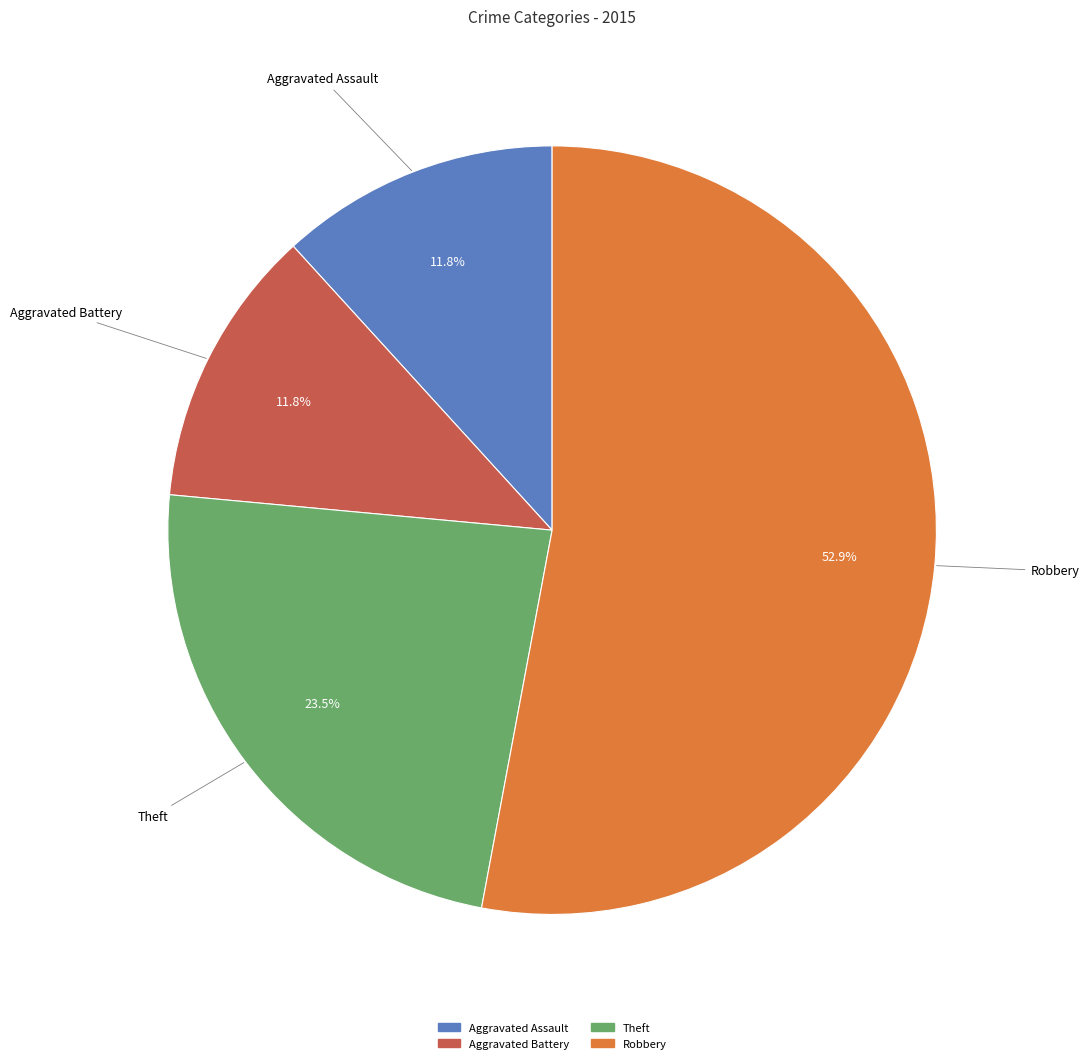

Is it true that Aggravated Battery is 12% of the pie?

True